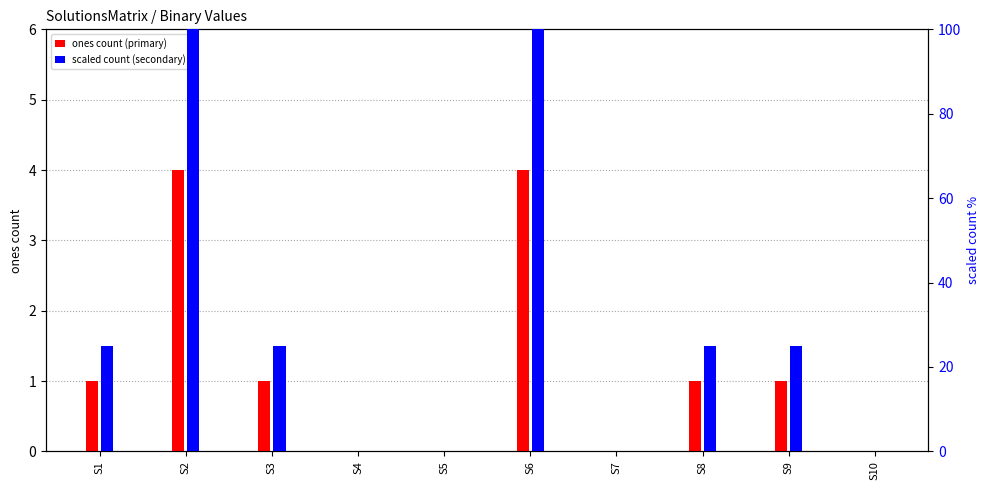

How many values in ones count (primary) are above zero?

6